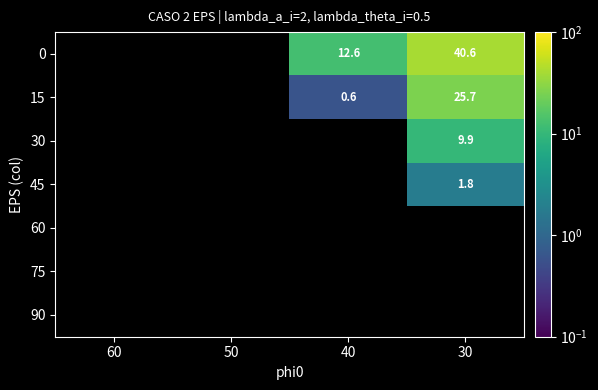

The 30 series shows 9.9 at 30. True or false?

True